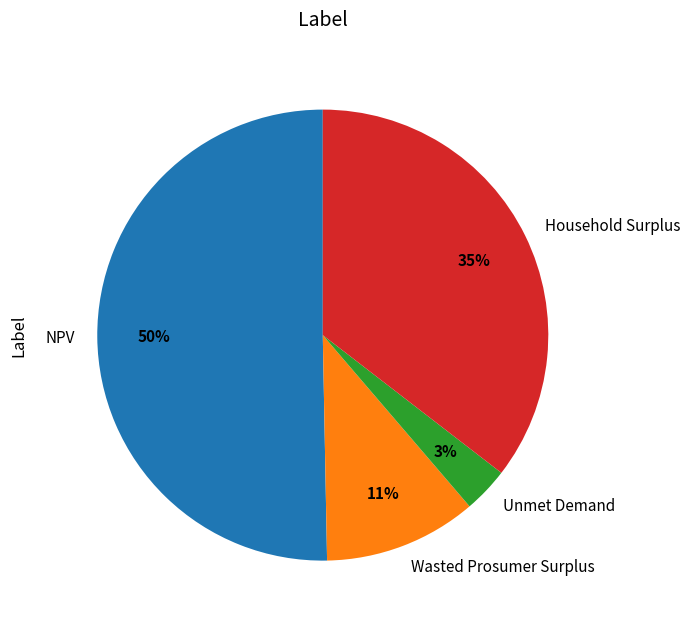

How many slices are in this pie chart?

4